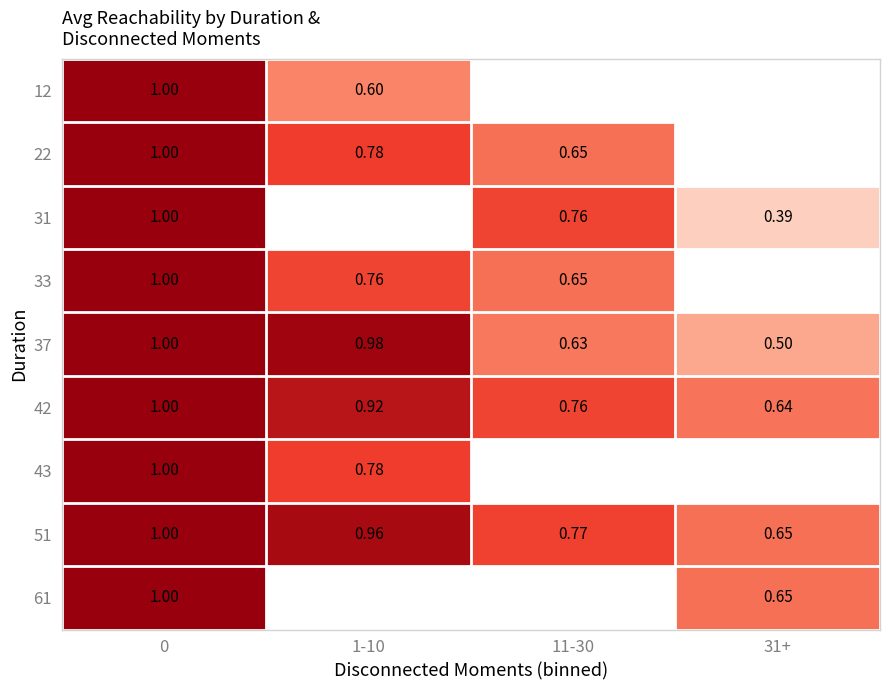

Is the value of 43 at 0 greater than the value of 33 at 11-30?

Yes